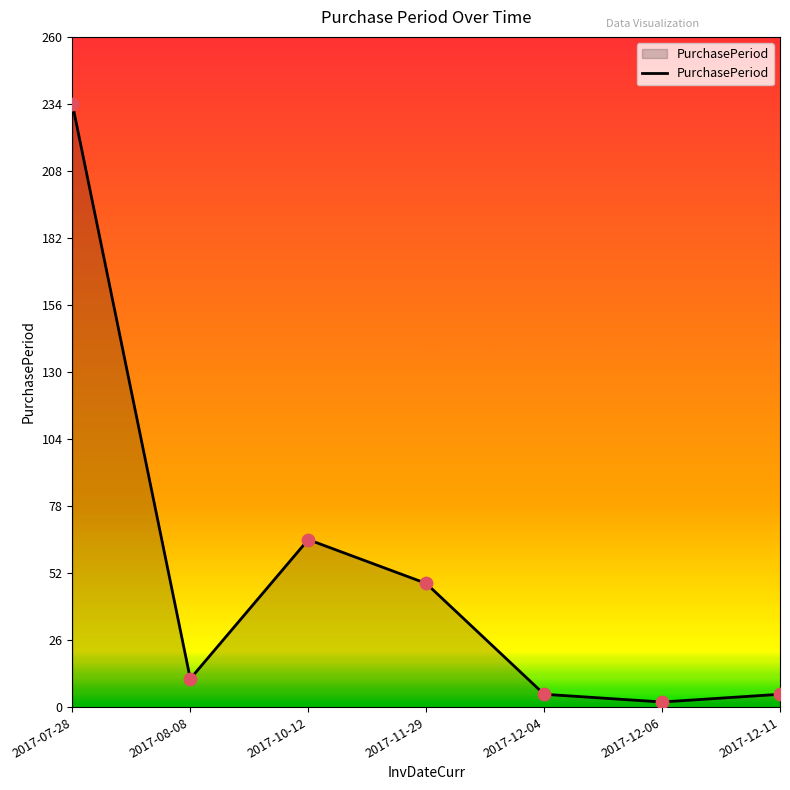

Which has a higher value, 2017-08-08 or 2017-12-06?

2017-08-08